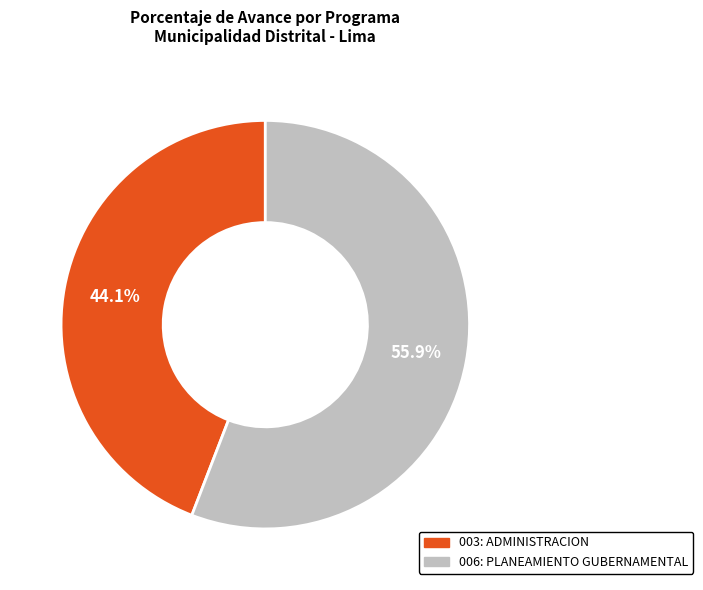

Which category has the smallest portion of the pie?

003: ADMINISTRACION